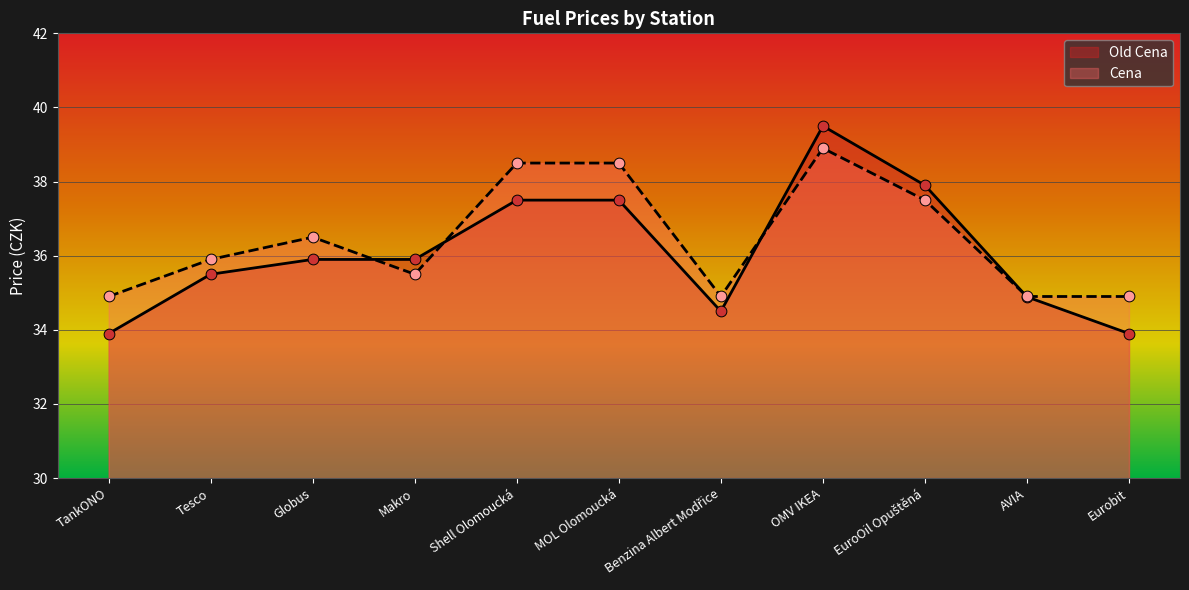

Which series contains the lowest Y value?

Old Cena